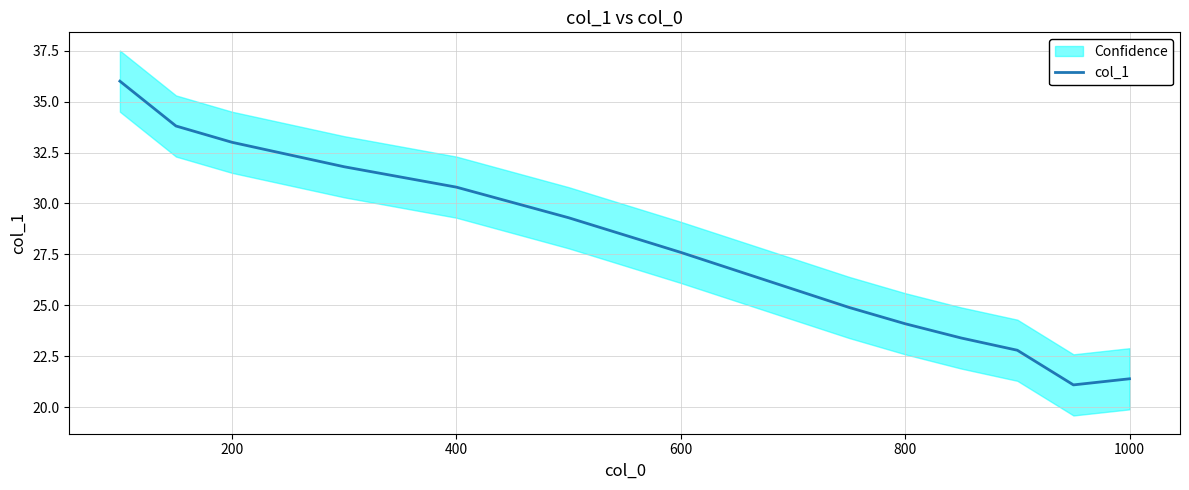

Where is col_1 nearest to the value 28?

600